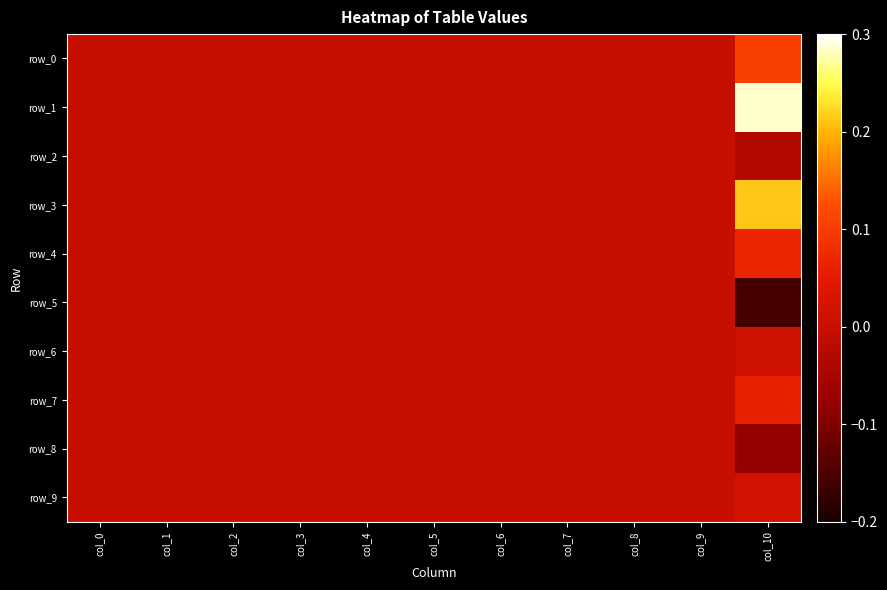

How many data points does each series have?

11